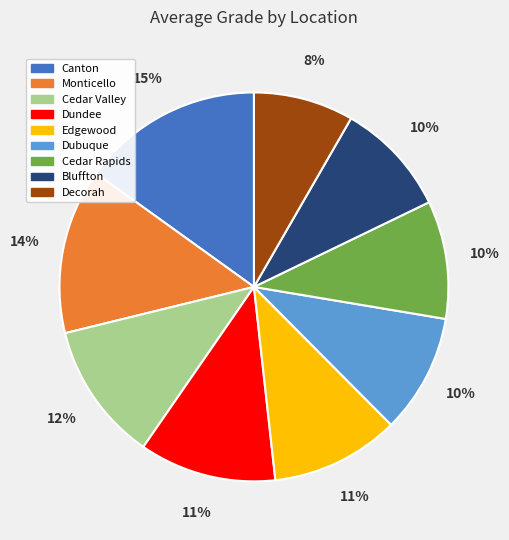

Approximately how many times larger is the value at Cedar Rapids compared to Dubuque?

1.0